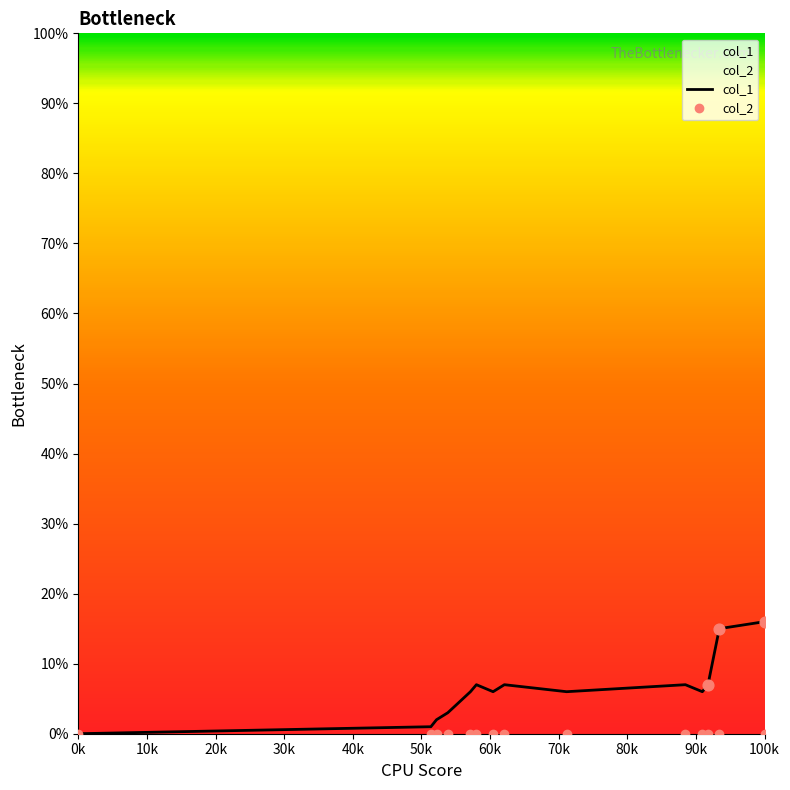

What are all the series names shown in the legend?

col_1, col_2